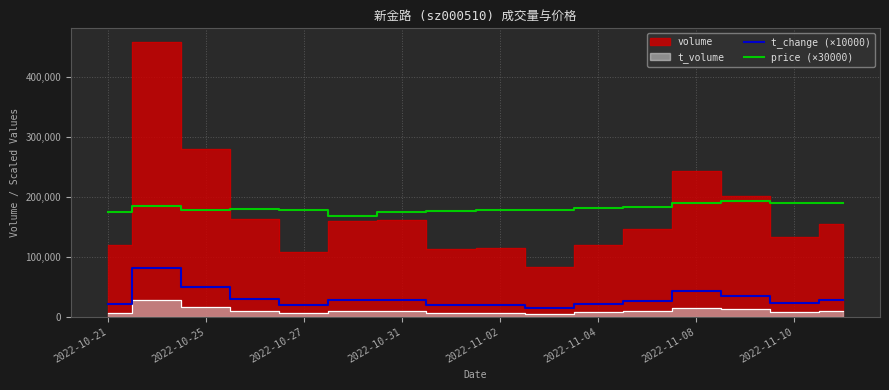

True or false: t_change (×10000) and price (×30000) cross at least once.

False